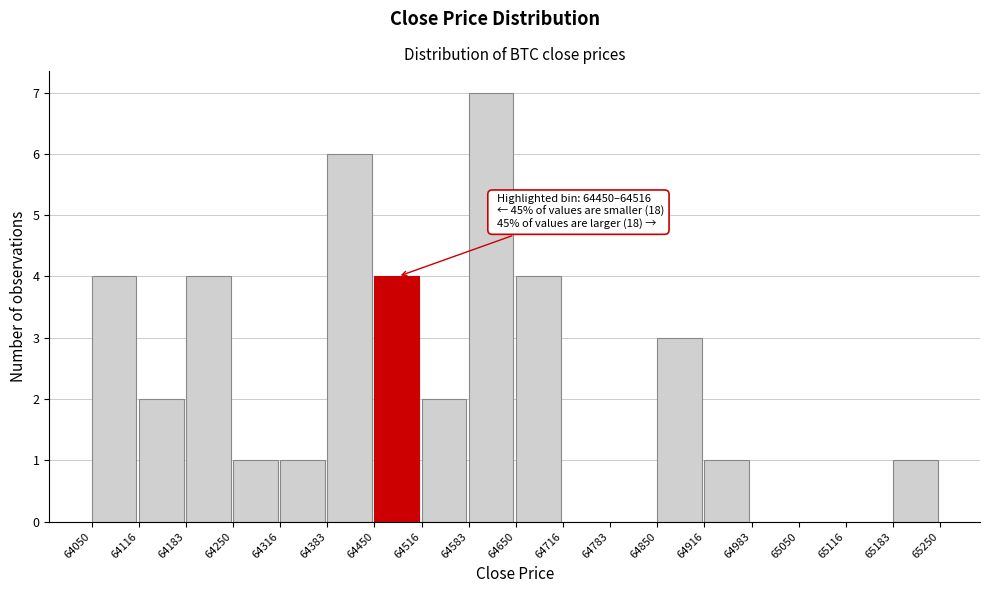

Over which range of the x-axis is the bar tallest?

64583 to 64650